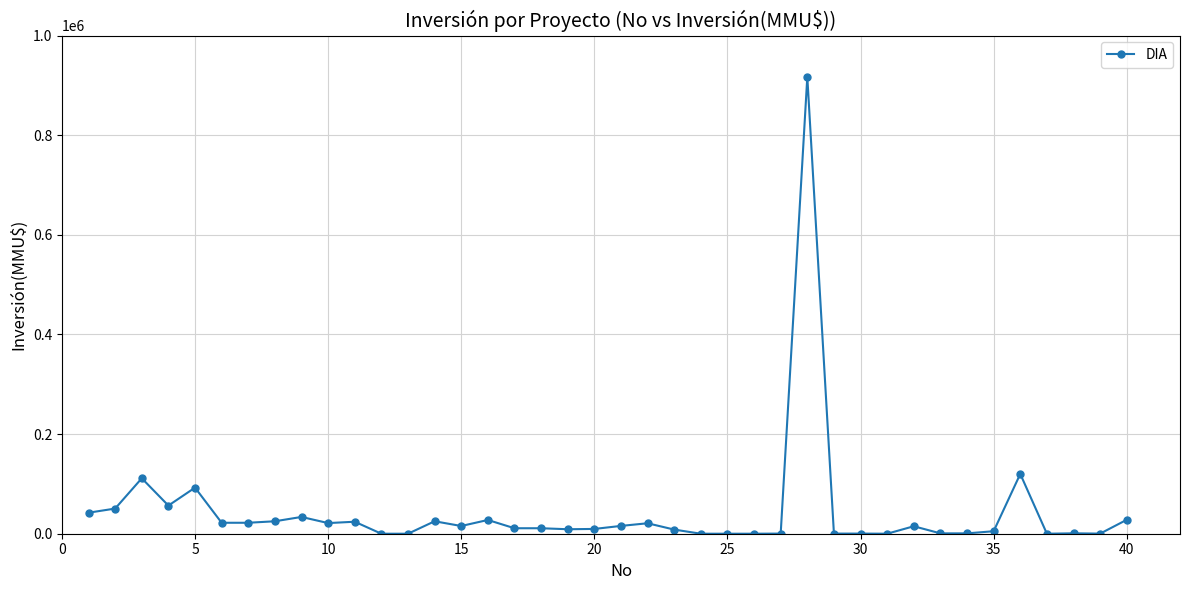

What is the maximum value shown in the chart?

917000